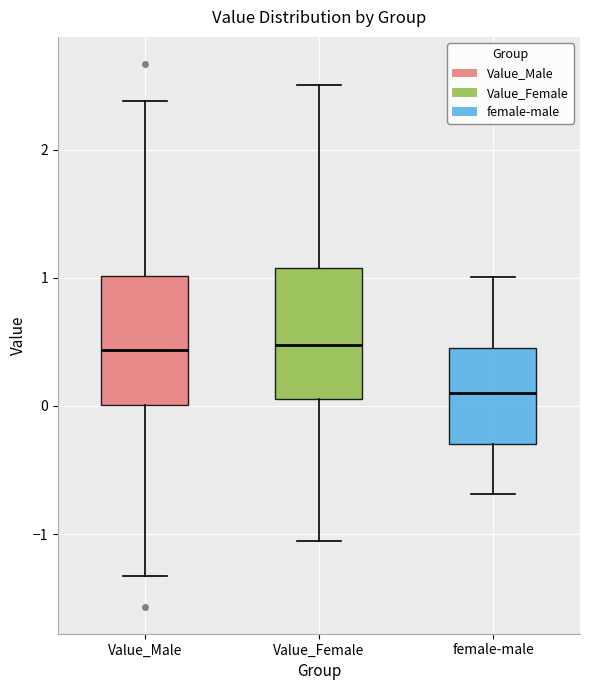

Where does the lower whisker of the box for Value_Female end on the y-axis? The values are not printed on the chart, so give them approximately, as read against the axis.

-1.1